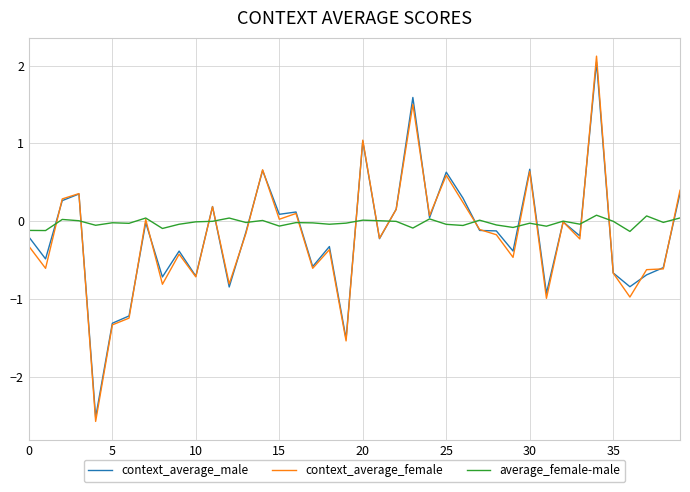

Which series has the largest range (max minus min)?

context_average_female